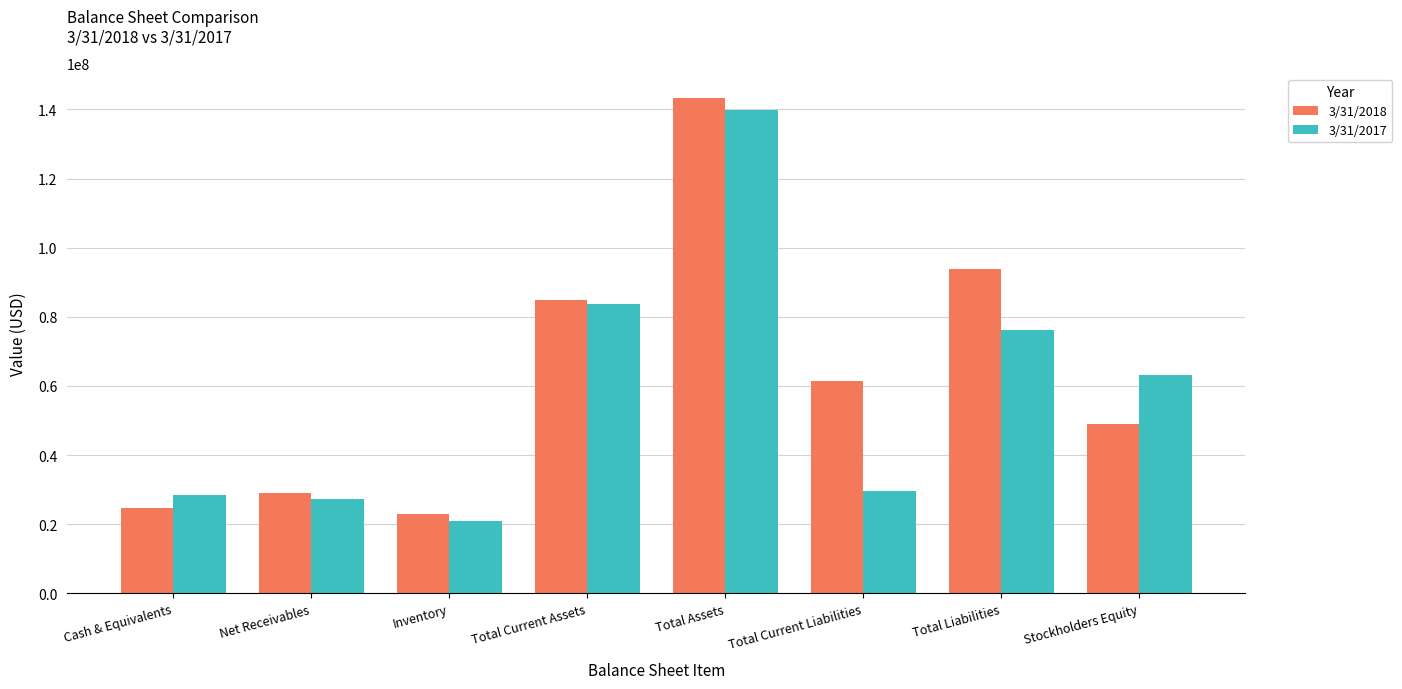

The value of 3/31/2017 at Total Assets is 139768000. True or false?

True